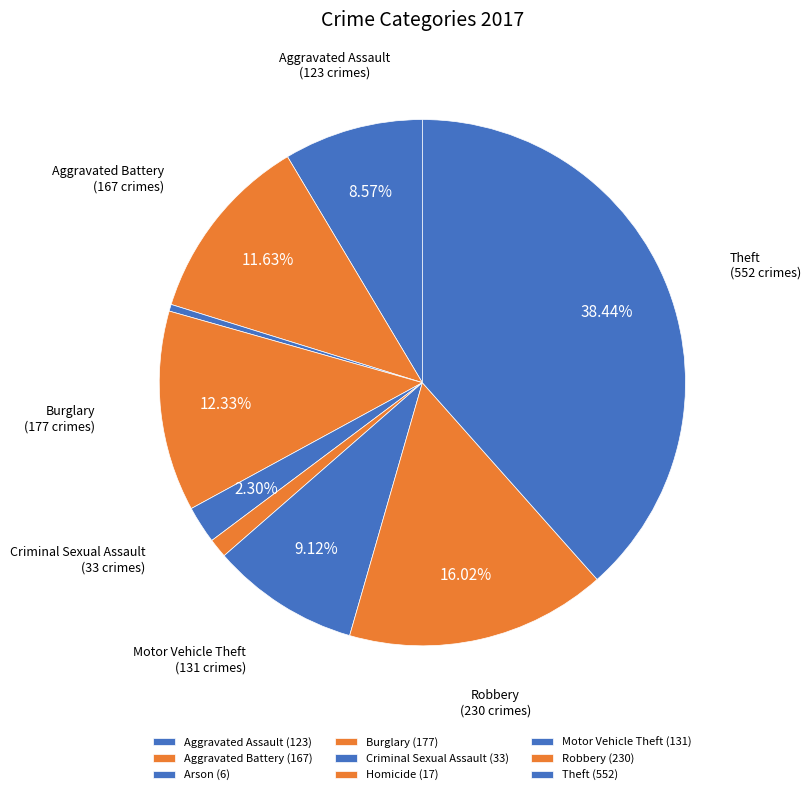

To the nearest percent, what portion does Homicide represent?

1%